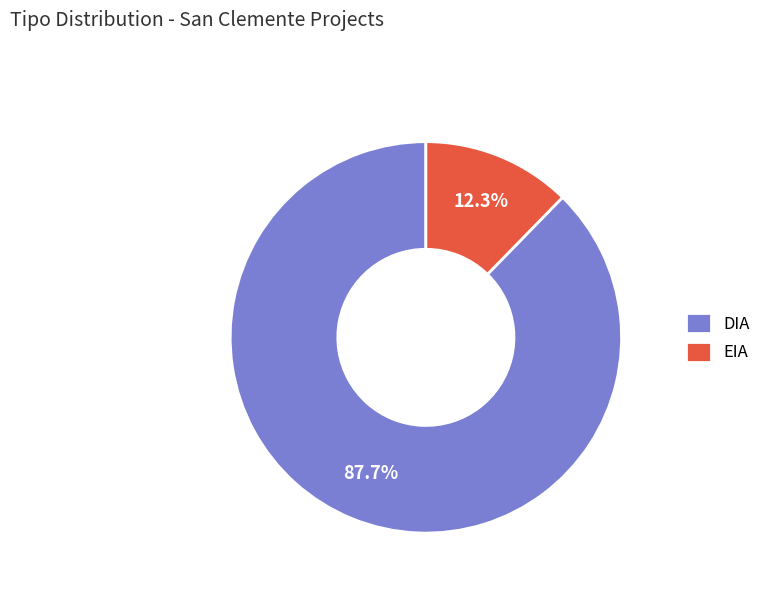

What portion of the pie excludes EIA?

87.7%